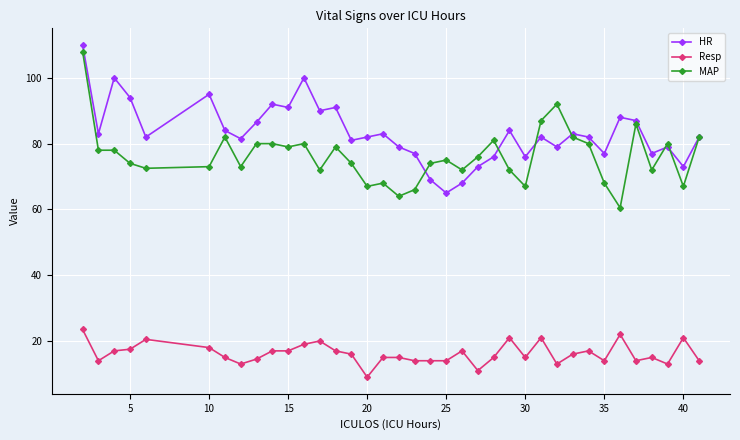

What is the maximum value shown in the chart?

110.0